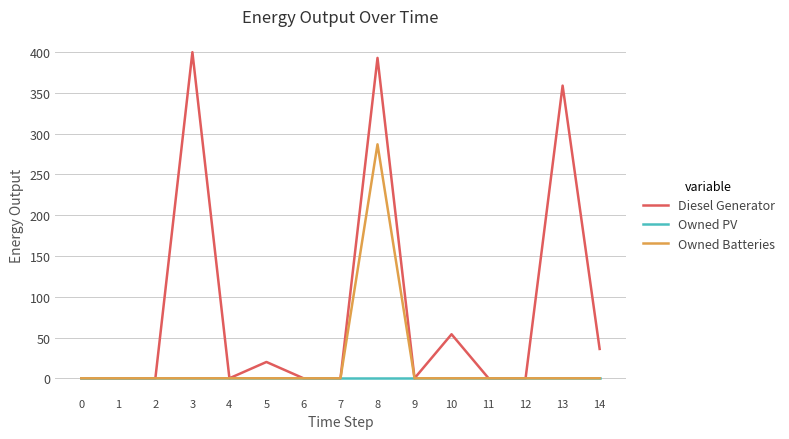

What is the difference between the maximum and minimum values in the Owned Batteries series?

287